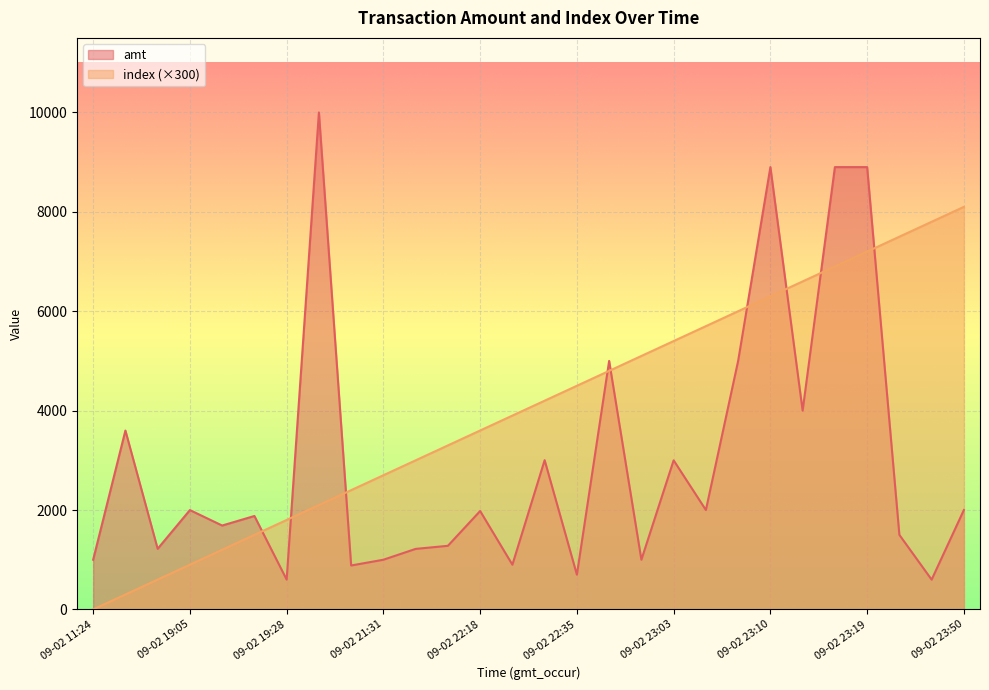

Which series has the widest spread of values?

amt